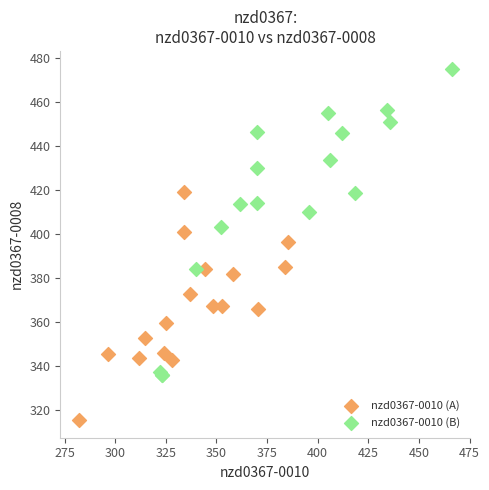

Which series reaches the minimum Y coordinate?

nzd0367-0010 (A)